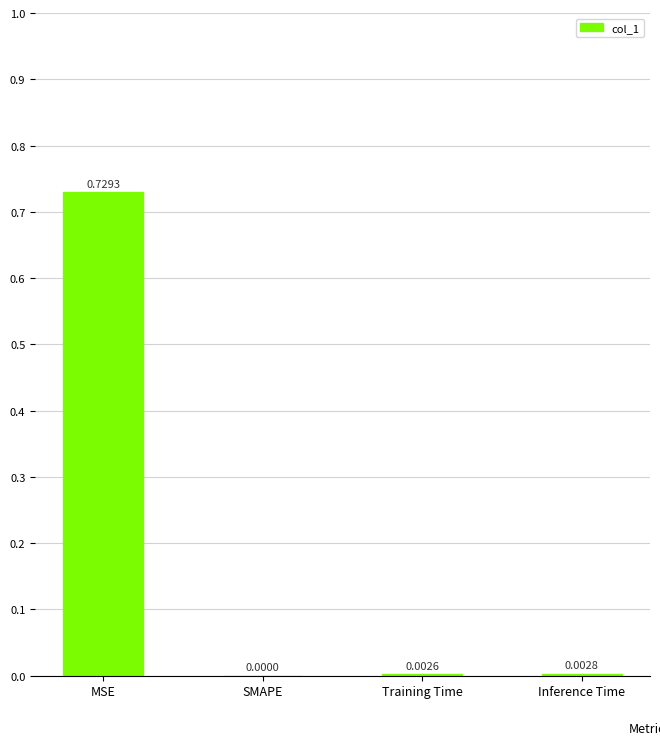

Between SMAPE and MSE, which is larger?

MSE